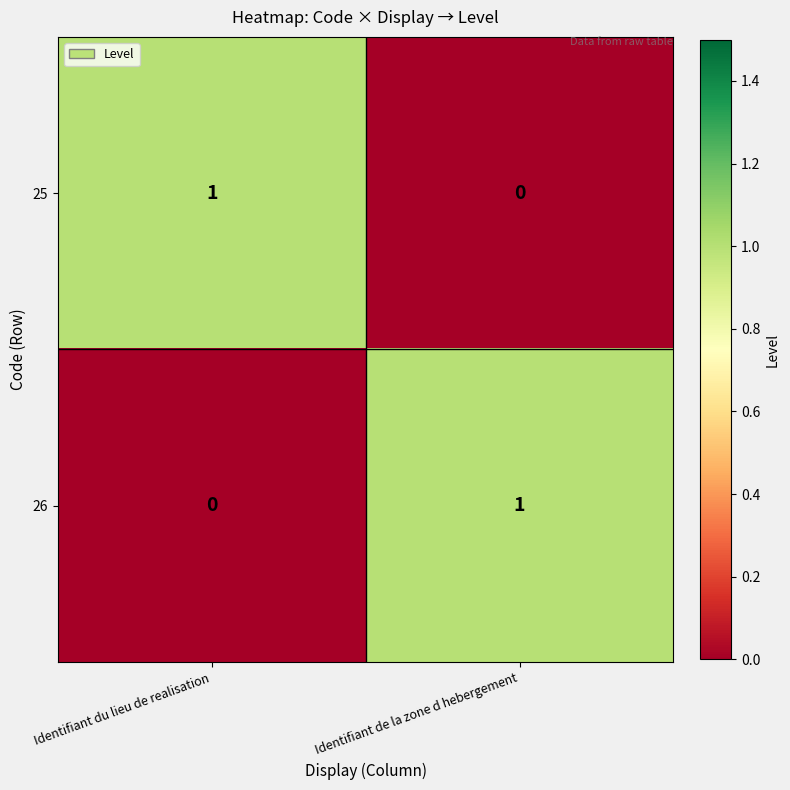

How many distinct data groups are displayed?

2